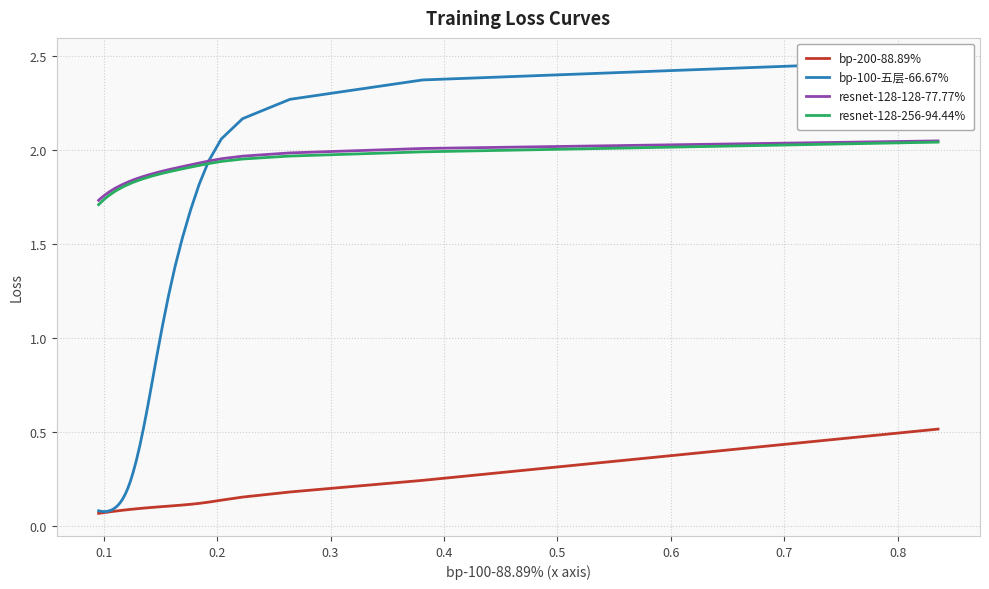

At how many categories does at least one series exceed 1?

40